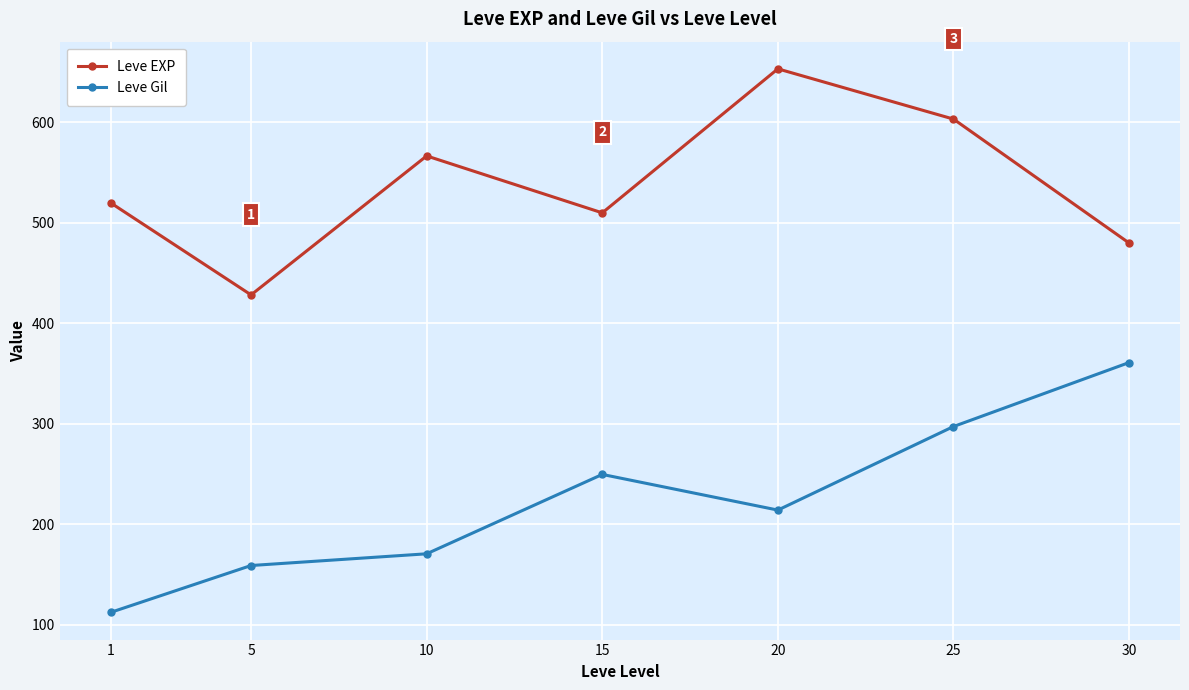

What are all the series names shown in the legend?

Leve EXP, Leve Gil